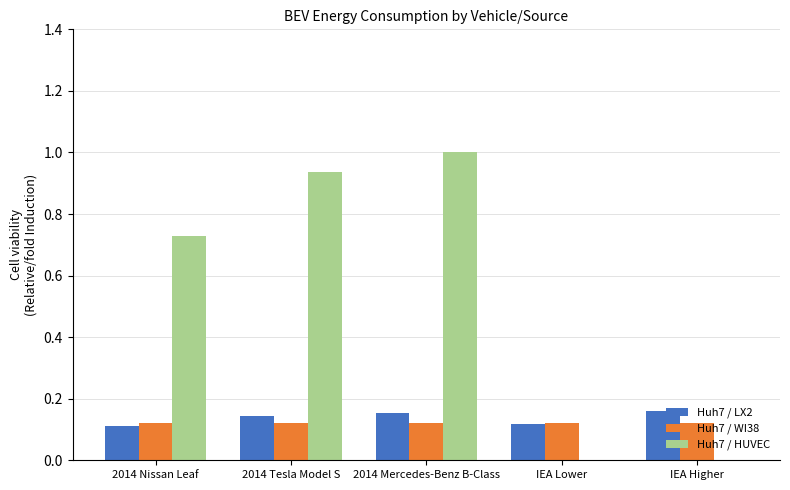

What is the sum of all Huh7 / HUVEC values?

2.7